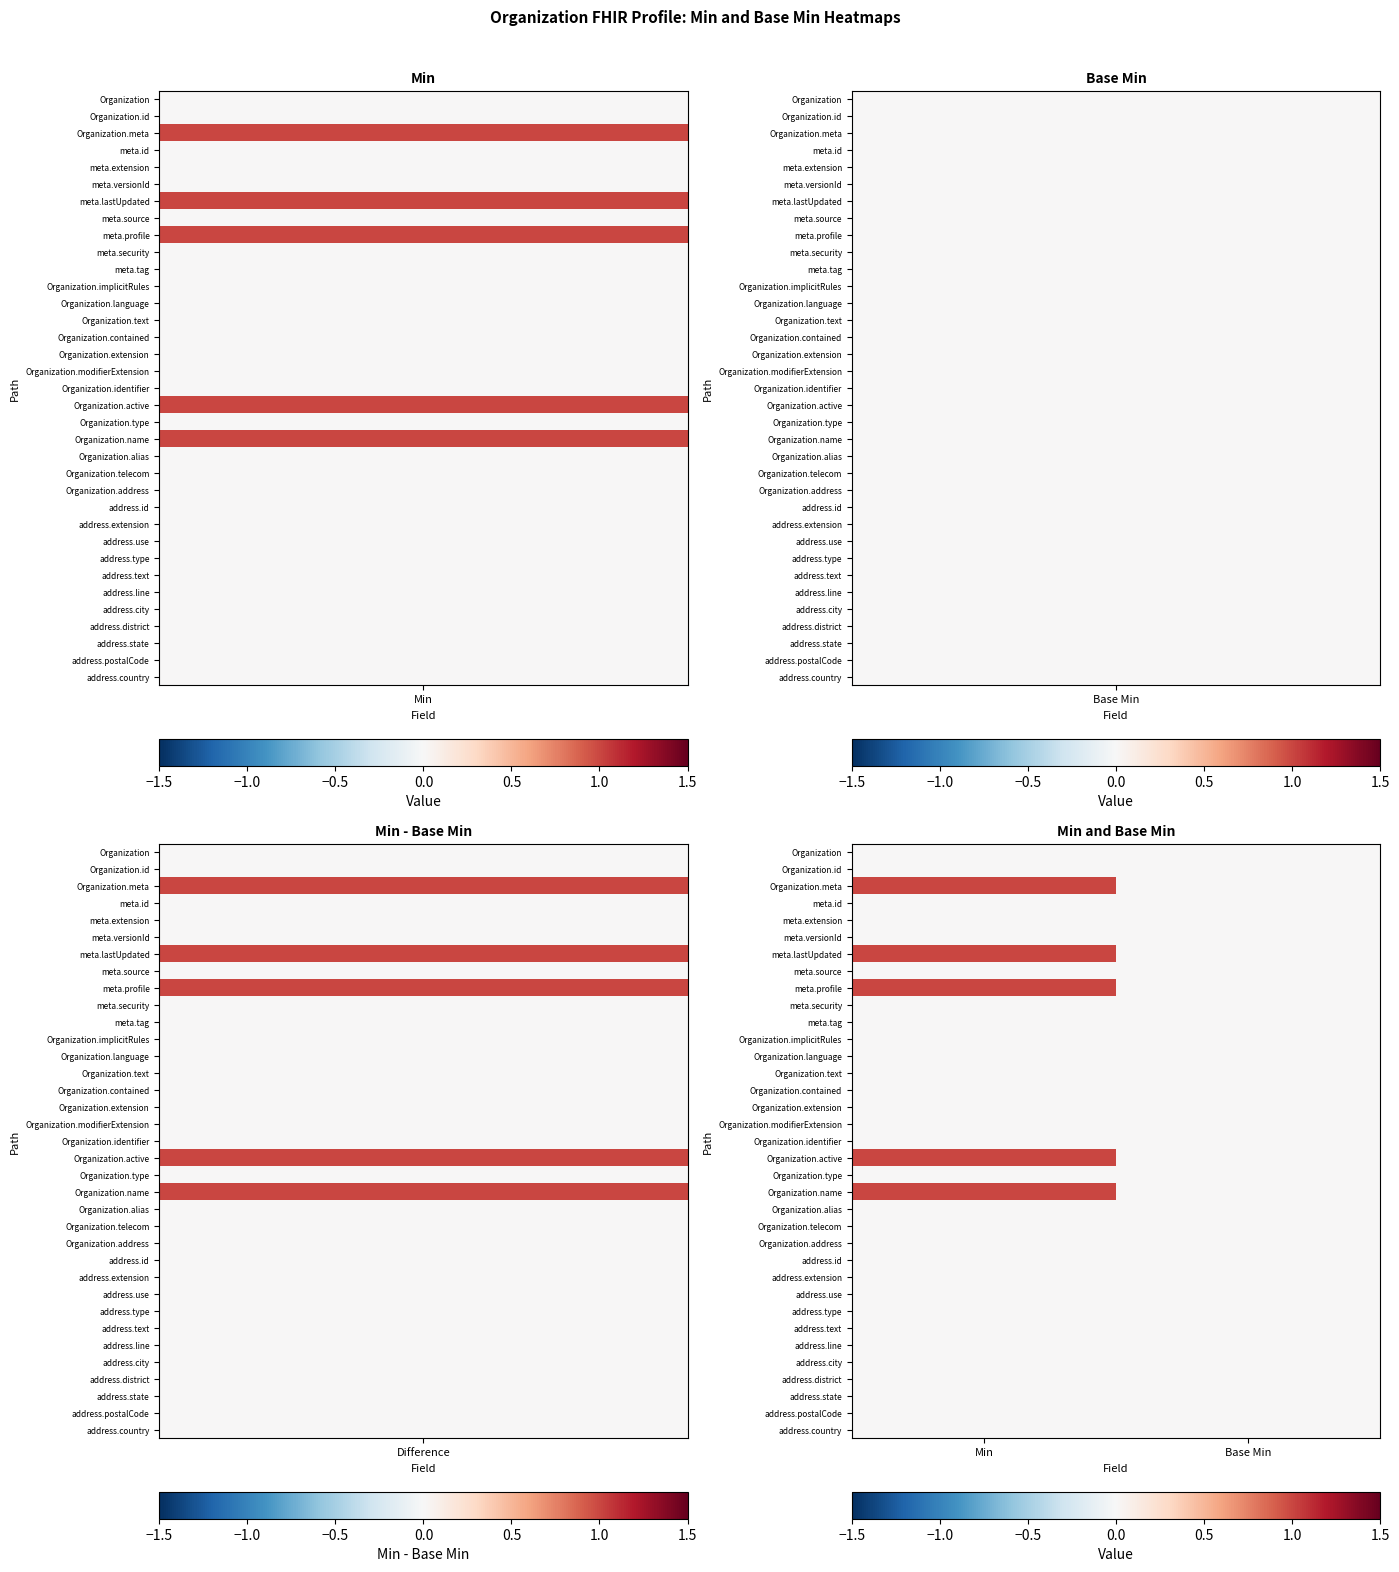

Reading left to right, extract all data points from this chart.

Organization: Min=0	Base Min=0
Organization.id: Min=0	Base Min=0
Organization.meta: Min=1	Base Min=0
meta.id: Min=0	Base Min=0
meta.extension: Min=0	Base Min=0
meta.versionId: Min=0	Base Min=0
meta.lastUpdated: Min=1	Base Min=0
meta.source: Min=0	Base Min=0
meta.profile: Min=1	Base Min=0
meta.security: Min=0	Base Min=0
meta.tag: Min=0	Base Min=0
Organization.implicitRules: Min=0	Base Min=0
Organization.language: Min=0	Base Min=0
Organization.text: Min=0	Base Min=0
Organization.contained: Min=0	Base Min=0
Organization.extension: Min=0	Base Min=0
Organization.modifierExtension: Min=0	Base Min=0
Organization.identifier: Min=0	Base Min=0
Organization.active: Min=1	Base Min=0
Organization.type: Min=0	Base Min=0
Organization.name: Min=1	Base Min=0
Organization.alias: Min=0	Base Min=0
Organization.telecom: Min=0	Base Min=0
Organization.address: Min=0	Base Min=0
address.id: Min=0	Base Min=0
address.extension: Min=0	Base Min=0
address.use: Min=0	Base Min=0
address.type: Min=0	Base Min=0
address.text: Min=0	Base Min=0
address.line: Min=0	Base Min=0
address.city: Min=0	Base Min=0
address.district: Min=0	Base Min=0
address.state: Min=0	Base Min=0
address.postalCode: Min=0	Base Min=0
address.country: Min=0	Base Min=0